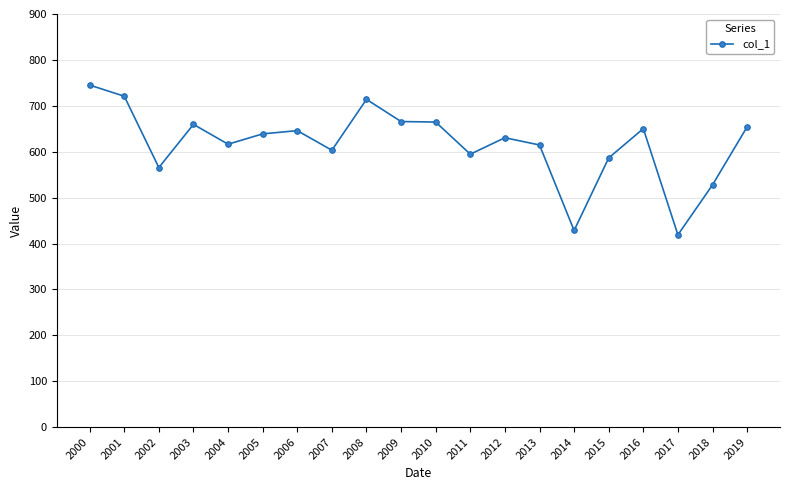

At which category does the chart reach its minimum across all series?

2017